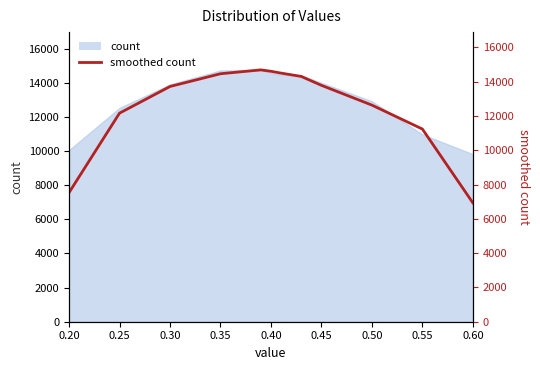

Is it true that the value at 0.30 is 20993.8?

False